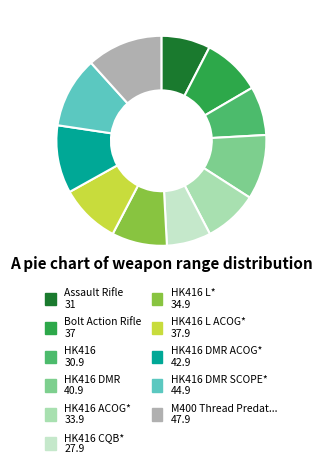

Is there any slice that represents more than half of the pie?

No